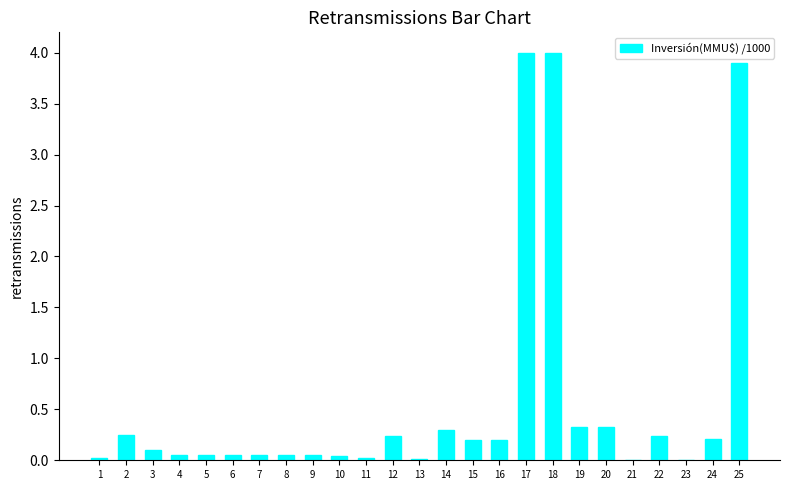

What is the sum of all values?

14.7